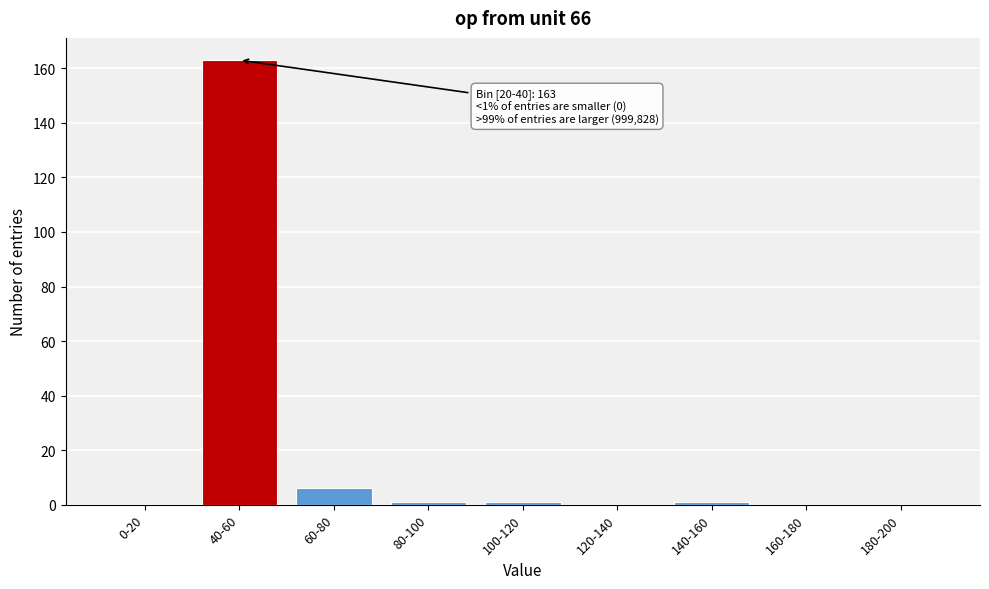

Reading left to right, list all the values displayed in this chart.

0-20=0	40-60=163	60-80=6	80-100=1	100-120=1	120-140=0	140-160=1	160-180=0	180-200=0